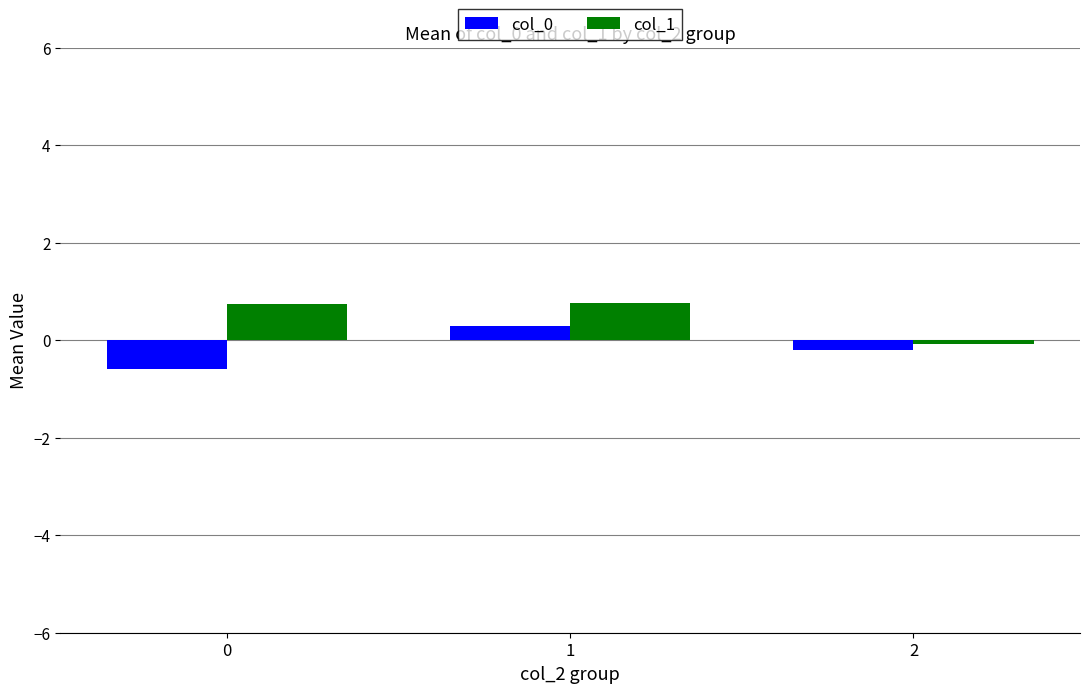

What is the spread (max minus min) of values at 0?

1.3